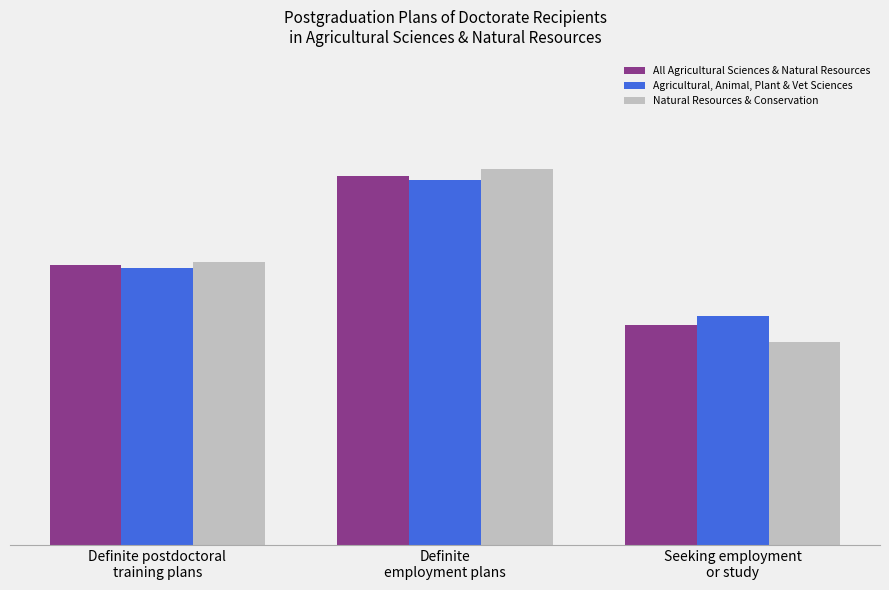

Between Definite
employment plans and Definite postdoctoral
training plans, which is larger?

Definite
employment plans